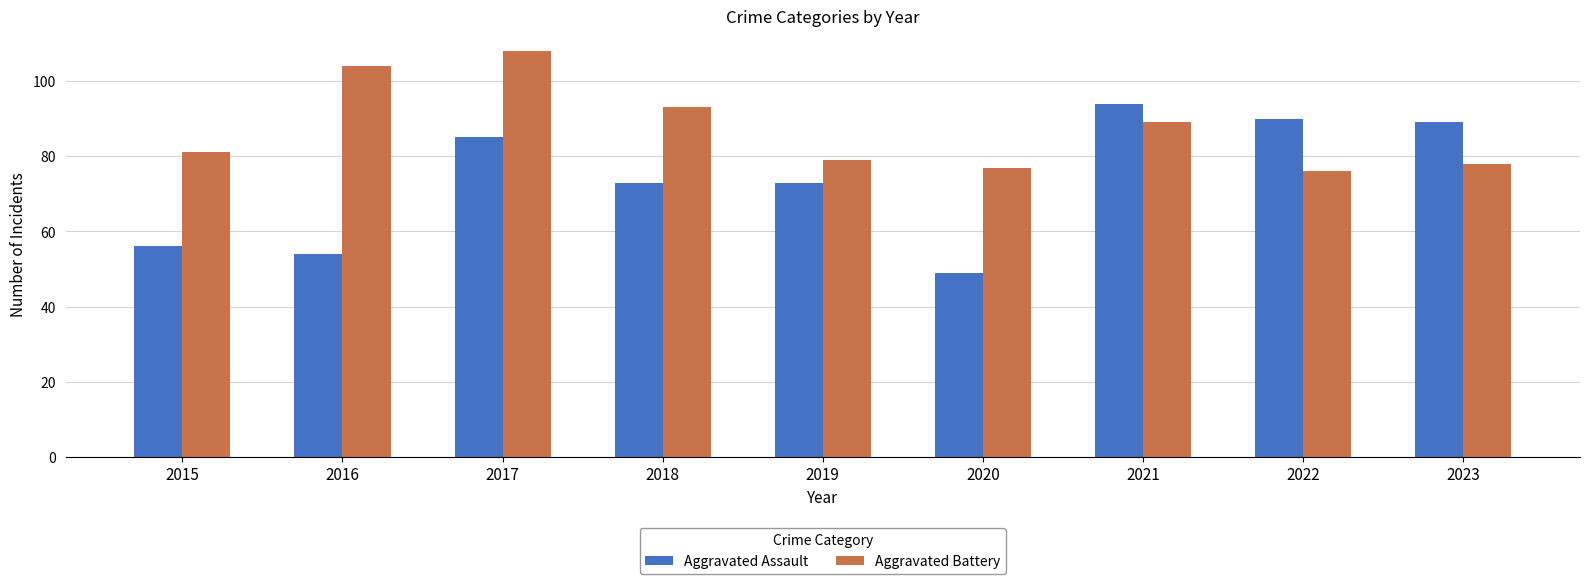

Rank the series by their average value, from lowest to highest.

Aggravated Assault, Aggravated Battery